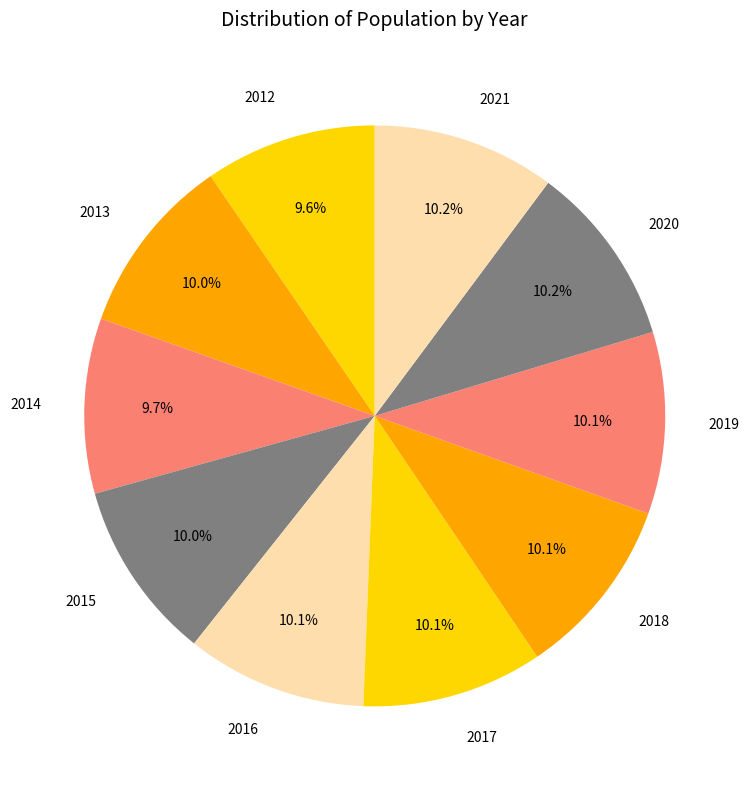

What percentage is the 2020 slice, to the nearest percent?

10%